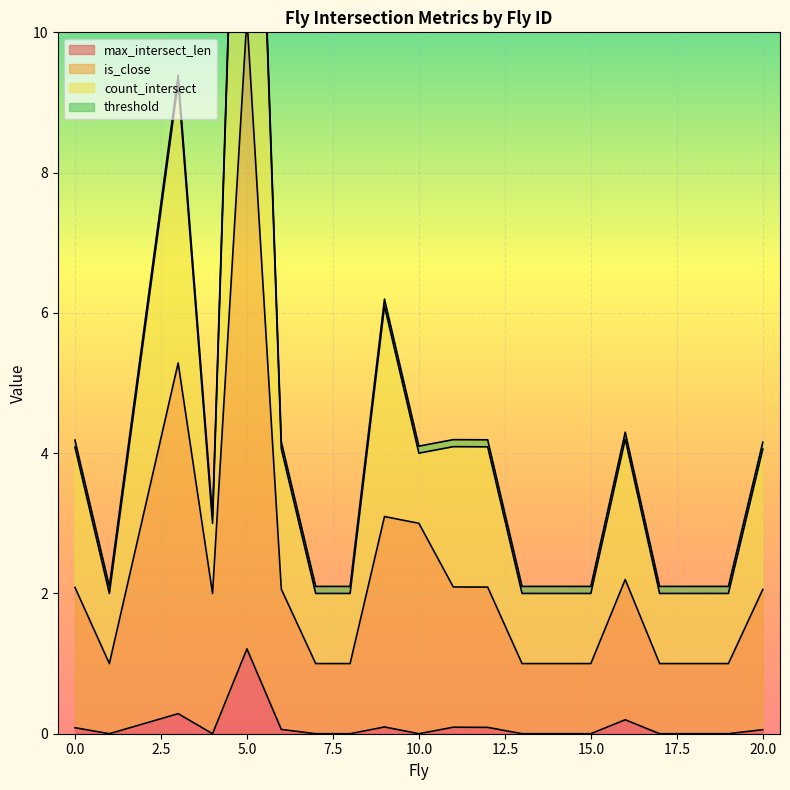

Is it true that max_intersect_len equals 0.1 at 20.0?

True